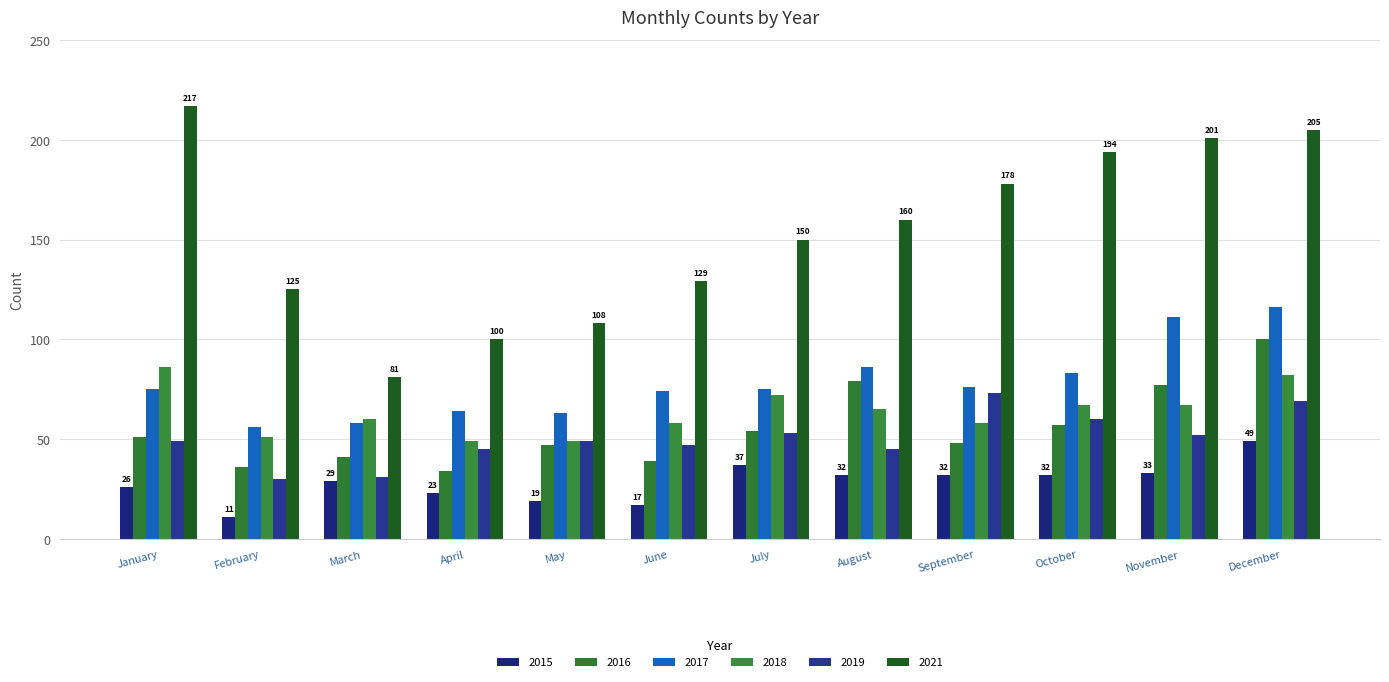

What is the smallest value displayed?

11